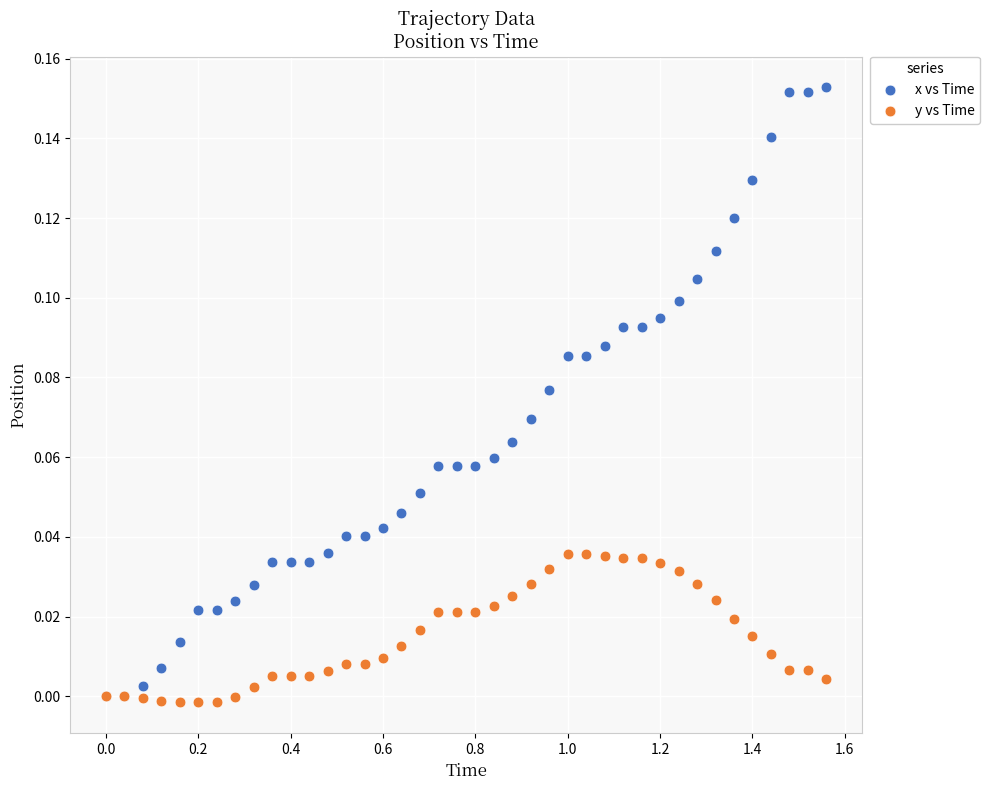

What are all the series names shown in the legend?

x vs Time, y vs Time